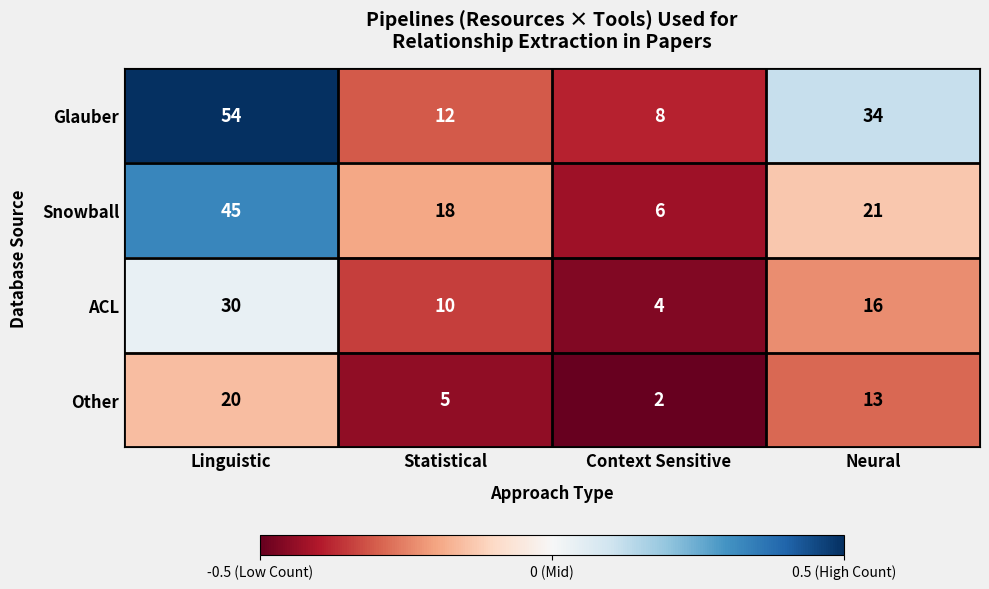

At which category is the sum across all series the highest?

Linguistic